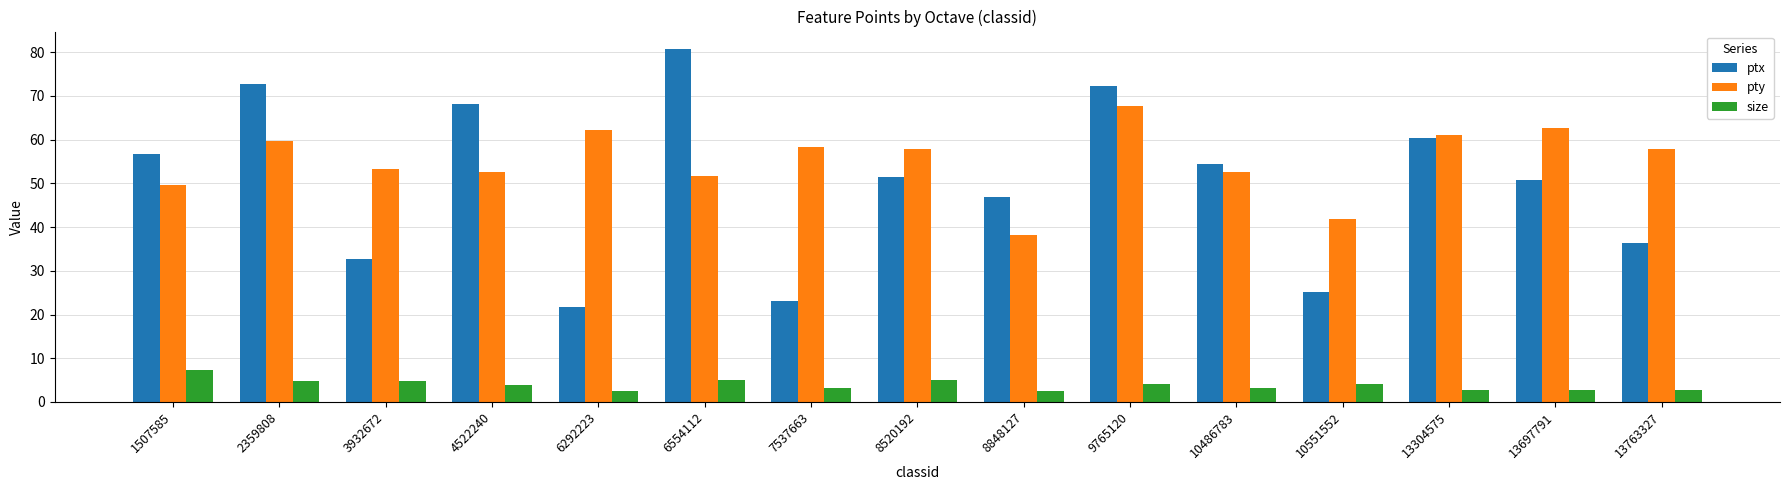

Count the number of categories in the chart.

15